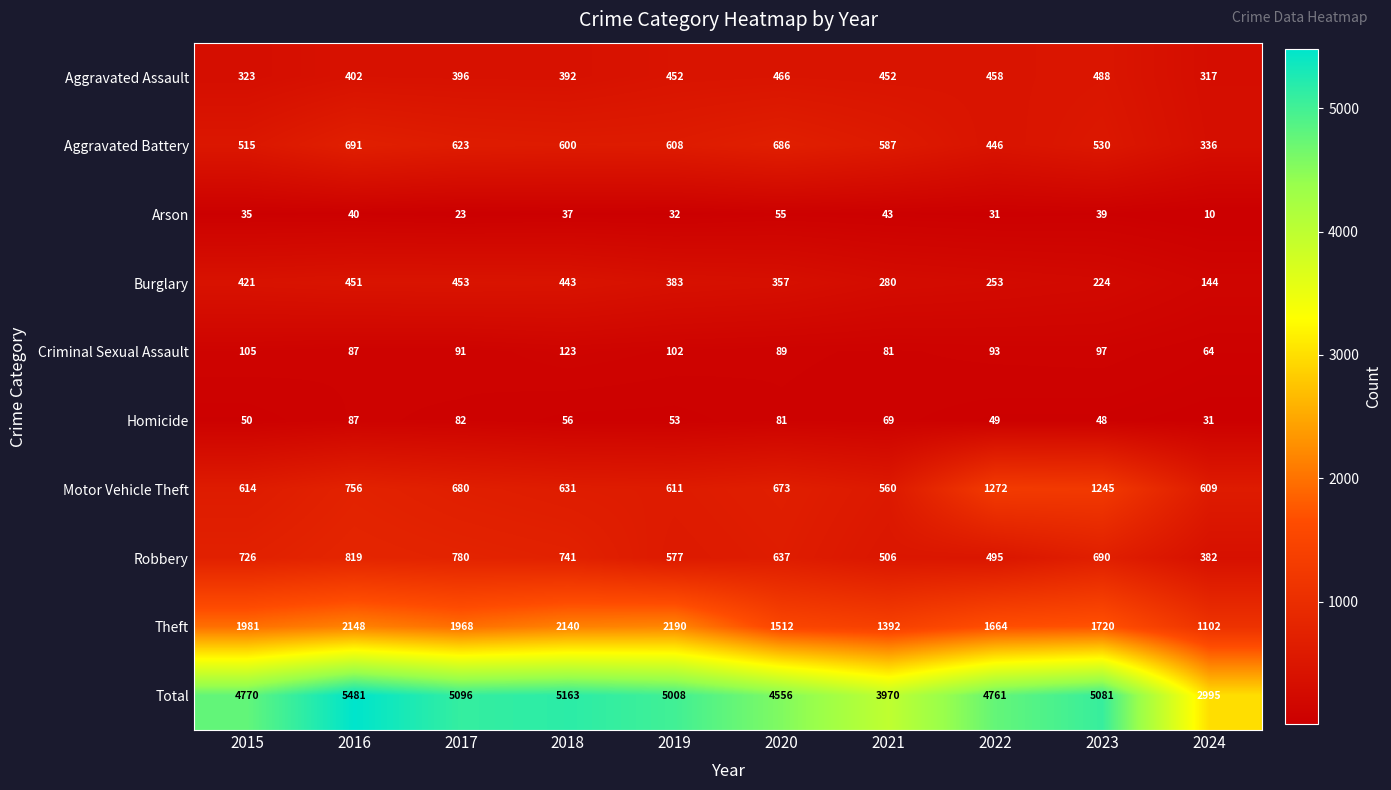

What is the difference between the second highest and minimum values in the Aggravated Battery series?

350